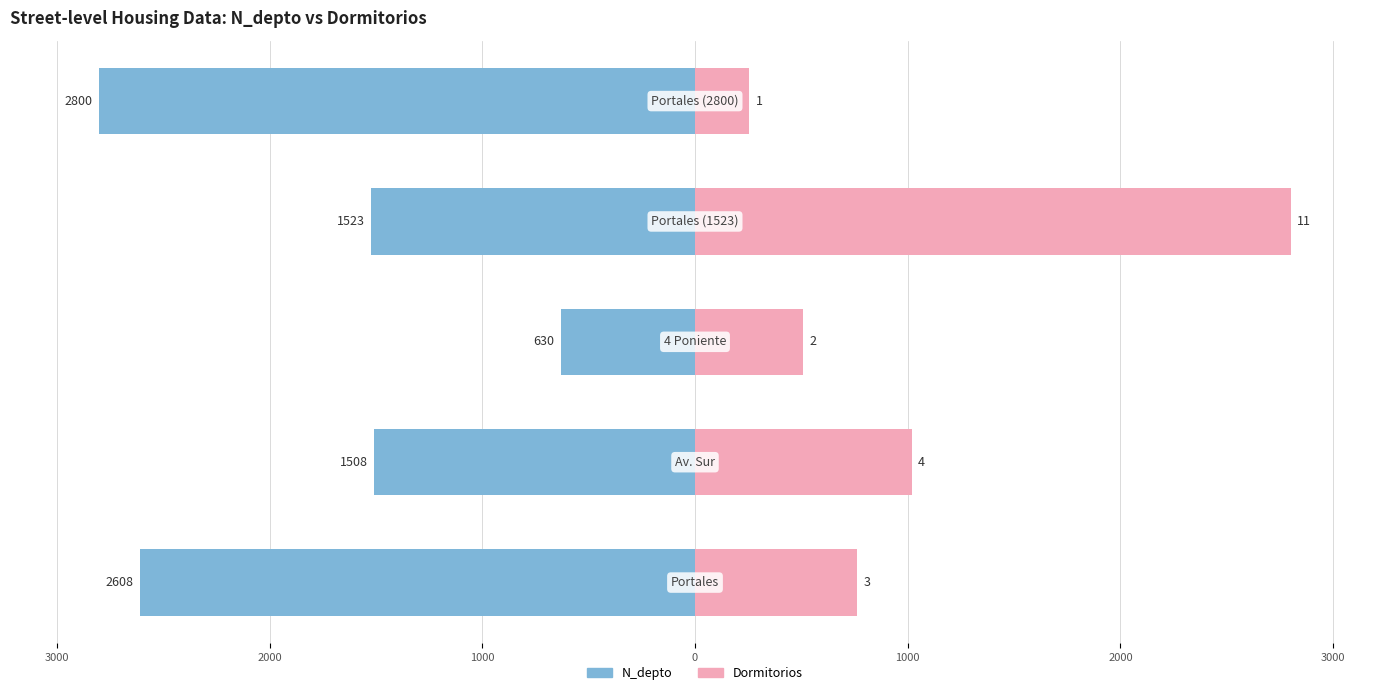

The Dormitorios series shows 254.5 at 0. True or false?

True